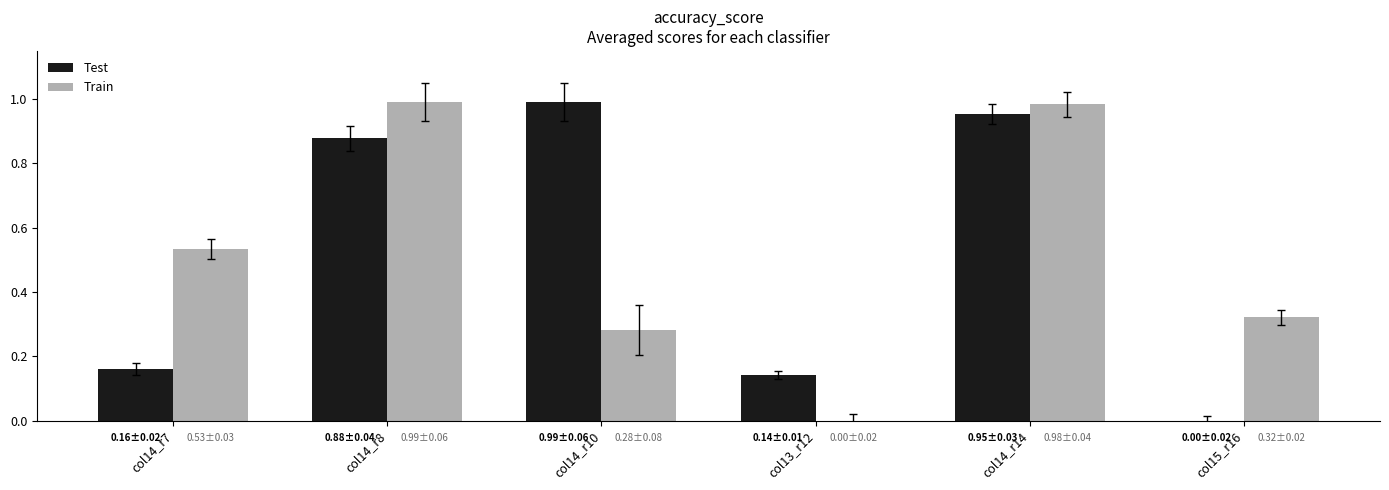

Is the value of Test at col14_r7 greater than the value of Train at col15_r16?

No